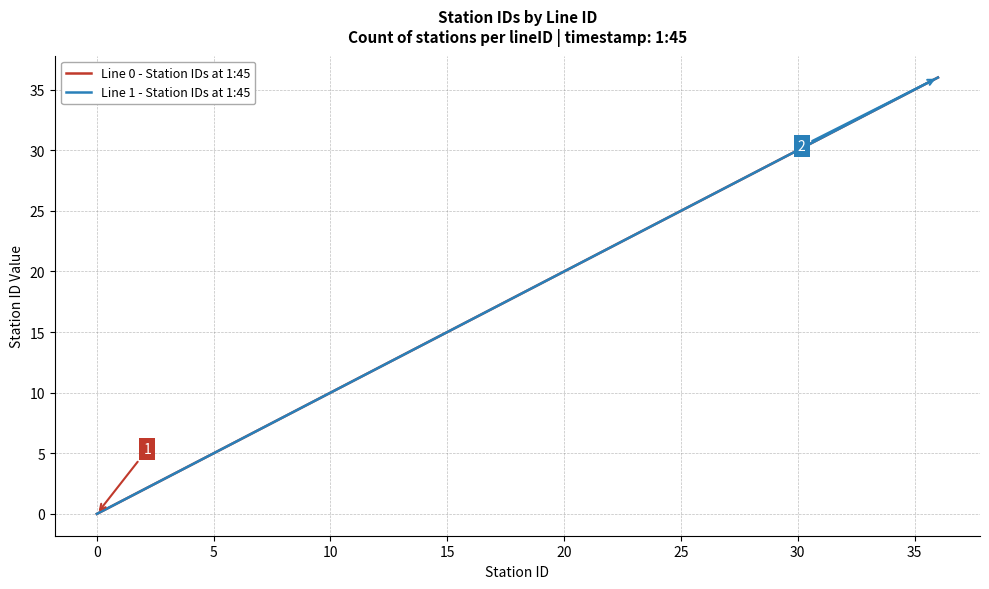

True or false: Line 1 - Station IDs at 1:45 has more than 2 points higher than both neighbors.

False